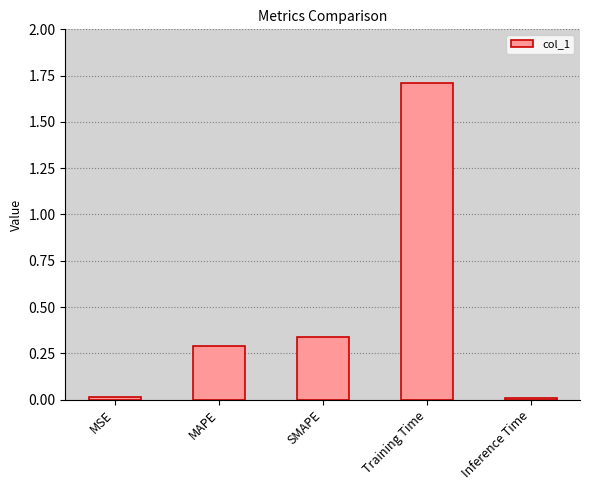

What is the change in value from MSE to MAPE?

+0.3